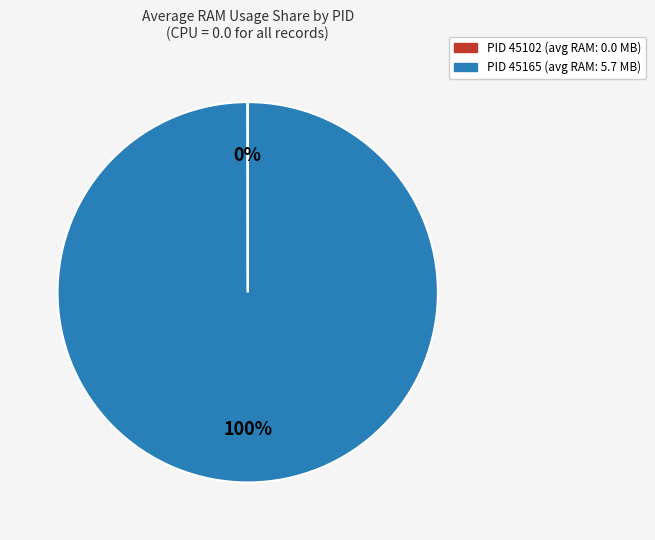

Does any single category account for the majority?

Yes